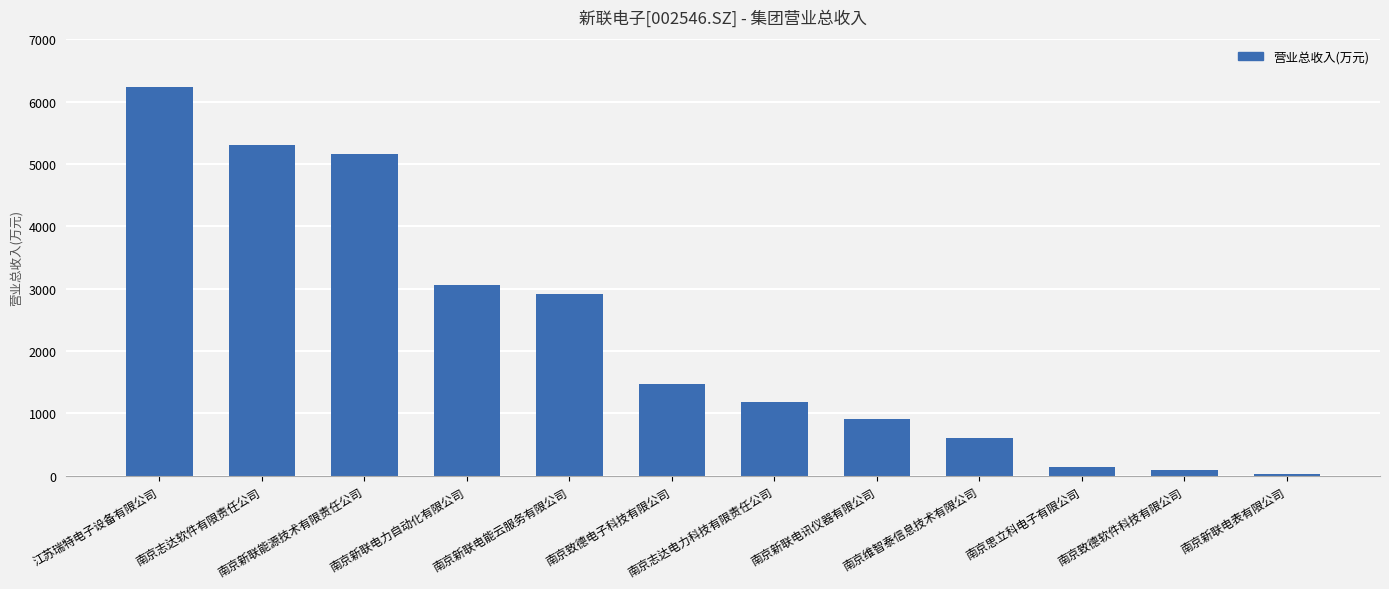

The value at 南京致德电子科技有限公司 is 1473.8. True or false?

True